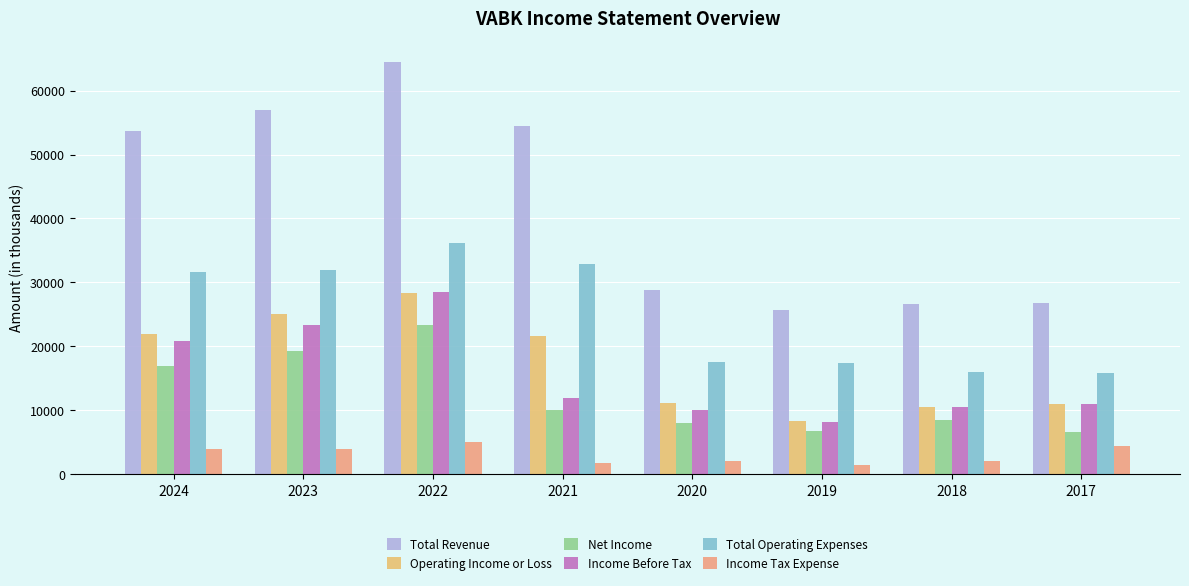

Reading right to left, transcribe all the data shown in this chart.

Total Revenue: 2017=26800	2018=26600	2019=25700	2020=28800	2021=54400	2022=64500	2023=56900	2024=53700
Operating Income or Loss: 2017=11000	2018=10500	2019=8300	2020=11200	2021=21600	2022=28300	2023=25000	2024=22000
Net Income: 2017=6600	2018=8500	2019=6700	2020=8000	2021=10100	2022=23400	2023=19300	2024=17000
Income Before Tax: 2017=11000	2018=10500	2019=8200	2020=10000	2021=11900	2022=28500	2023=23300	2024=20900
Total Operating Expenses: 2017=15900	2018=16000	2019=17400	2020=17600	2021=32900	2022=36100	2023=31900	2024=31700
Income Tax Expense: 2017=4400	2018=2100	2019=1500	2020=2100	2021=1800	2022=5100	2023=4000	2024=3900